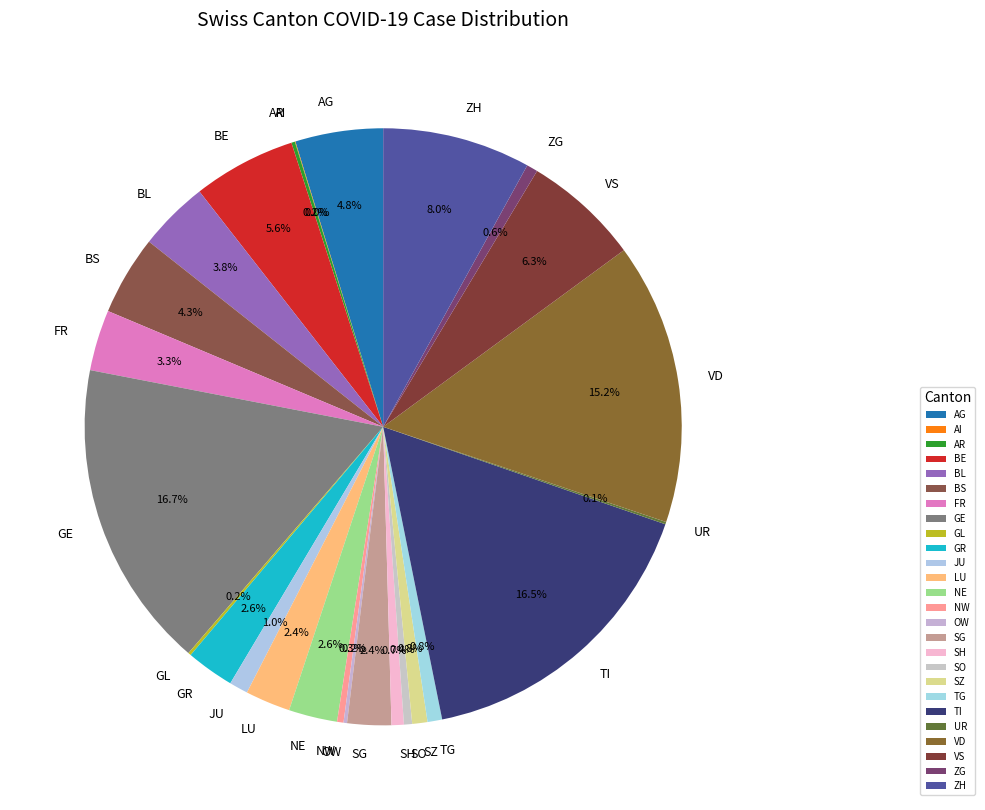

Between SG and TG, which is larger?

SG